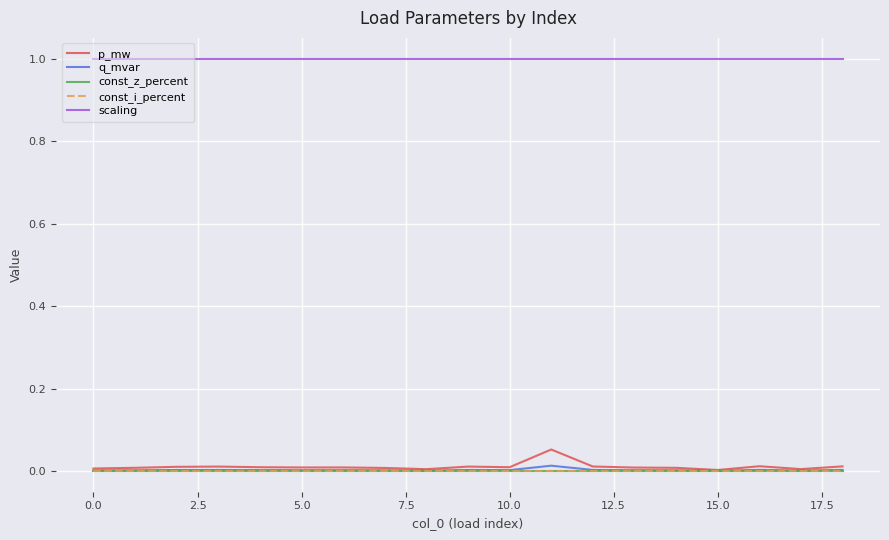

At how many categories does at least one series exceed 0?

19